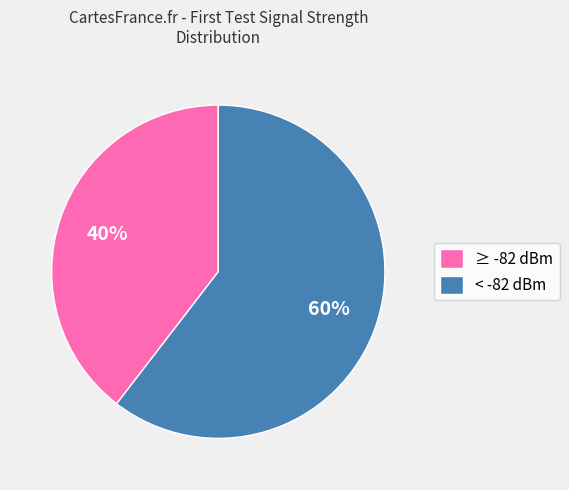

Which slice represents more than half of the pie?

< -82 dBm